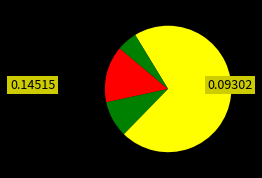

Count the number of slices in the pie.

4